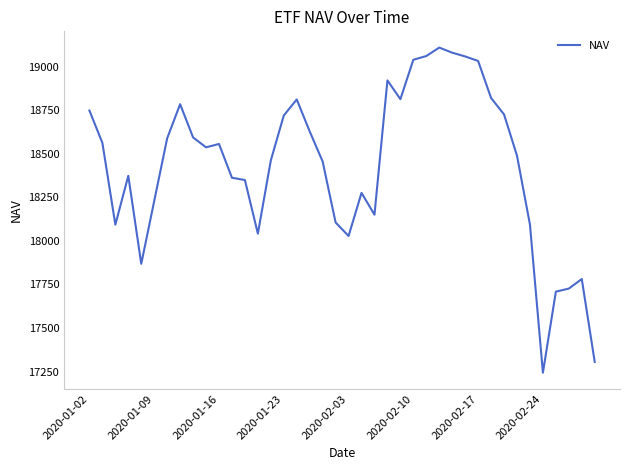

What is the minimum value shown in the chart?

17243.3